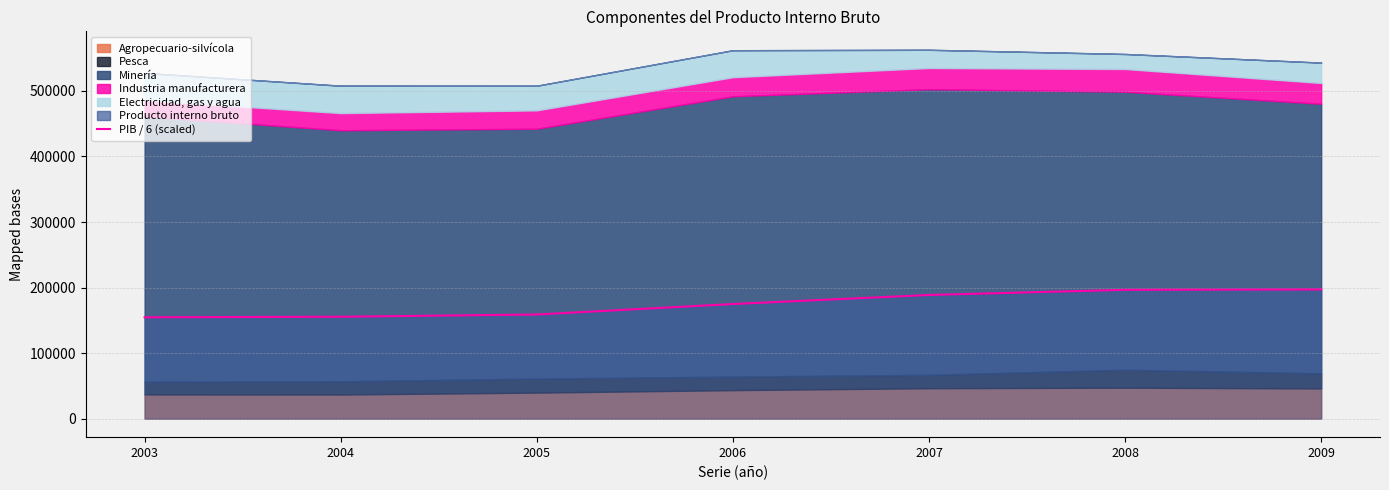

Reading left to right, list all the values displayed in this chart.

2003=154700.0	2004=155532.2	2005=158959.0	2006=174952.7	2007=188754.7	2008=196596.2	2009=197152.2